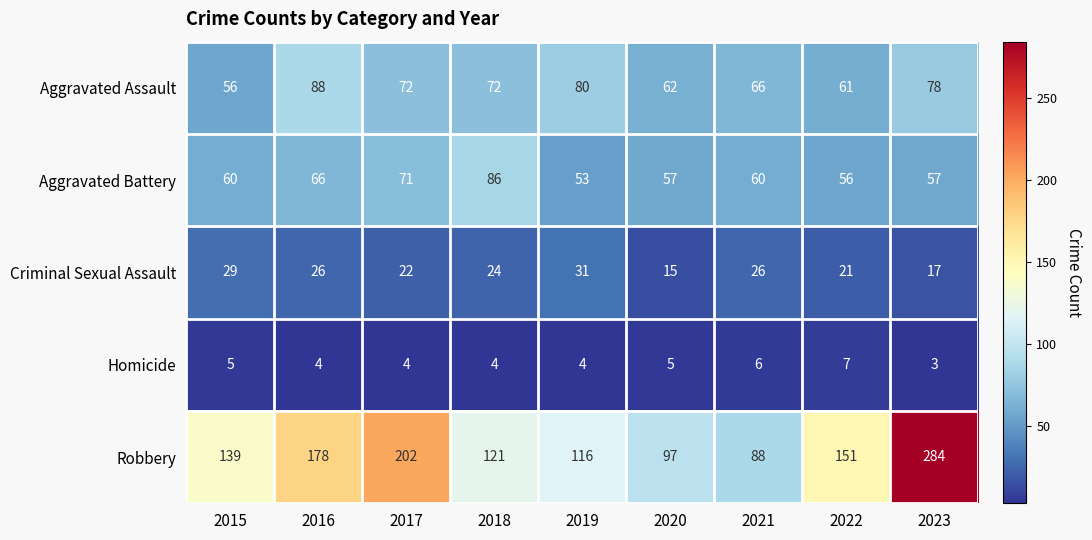

How many distinct data groups are displayed?

5